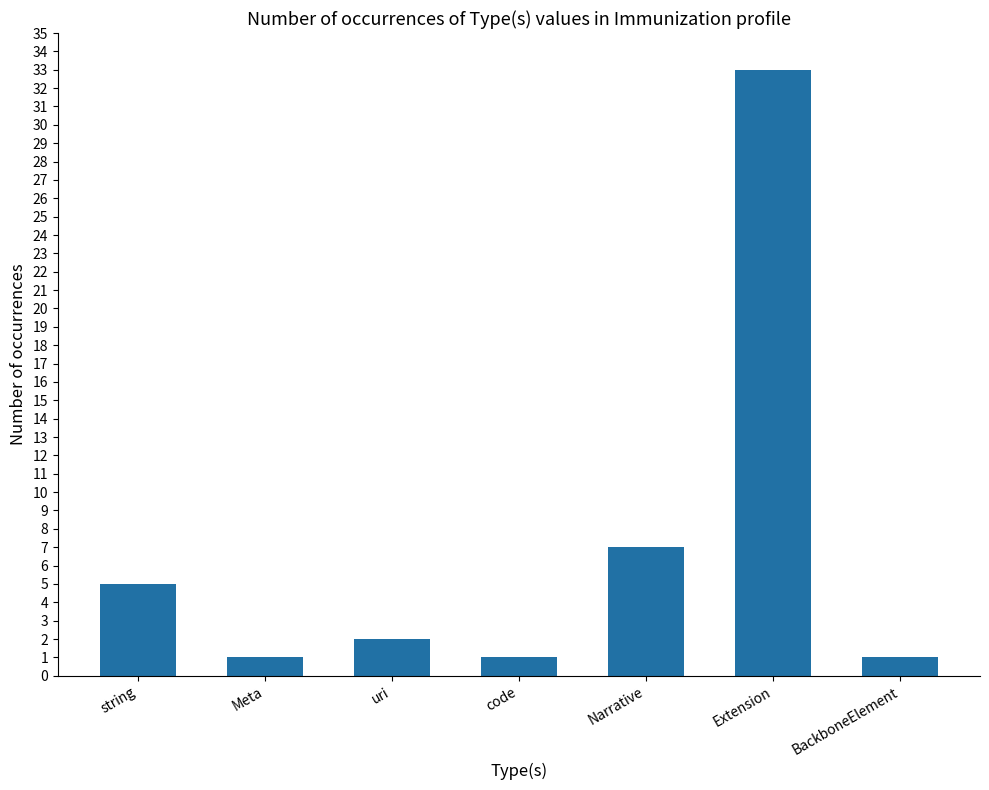

What is the ratio of the value at uri to the value at Narrative?

0.3